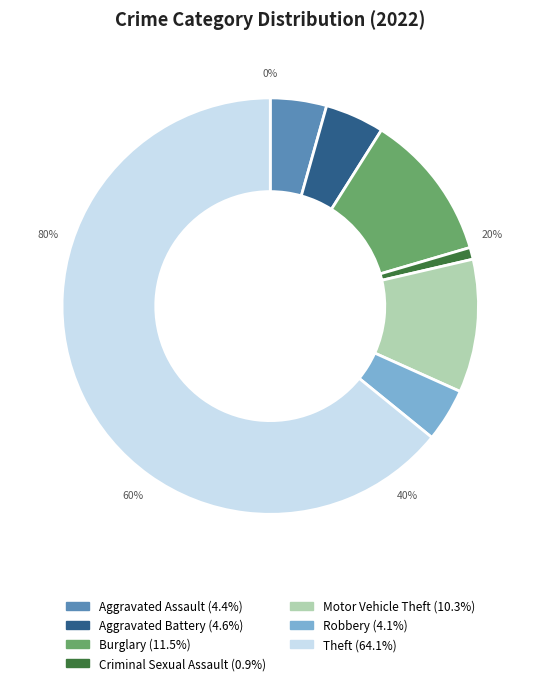

True or false: Burglary accounts for 1% of the total.

False